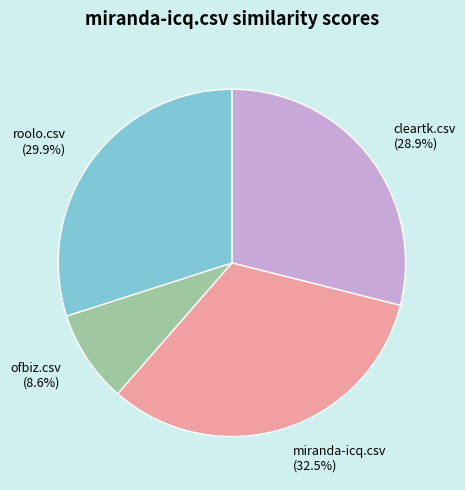

What is the smallest slice in the pie chart?

ofbiz.csv (8.6%)